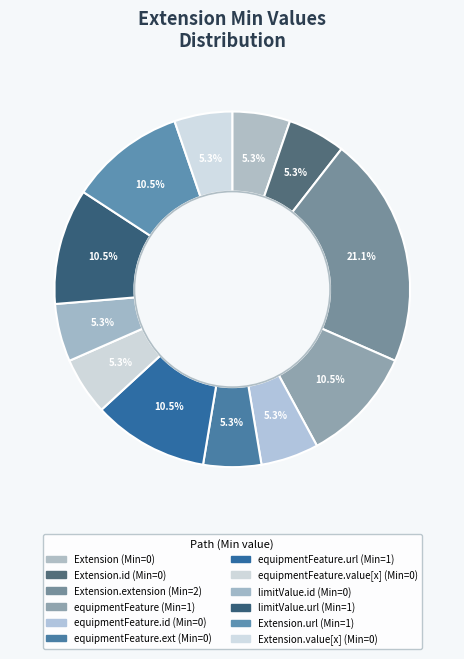

How many segments does this pie chart have?

12